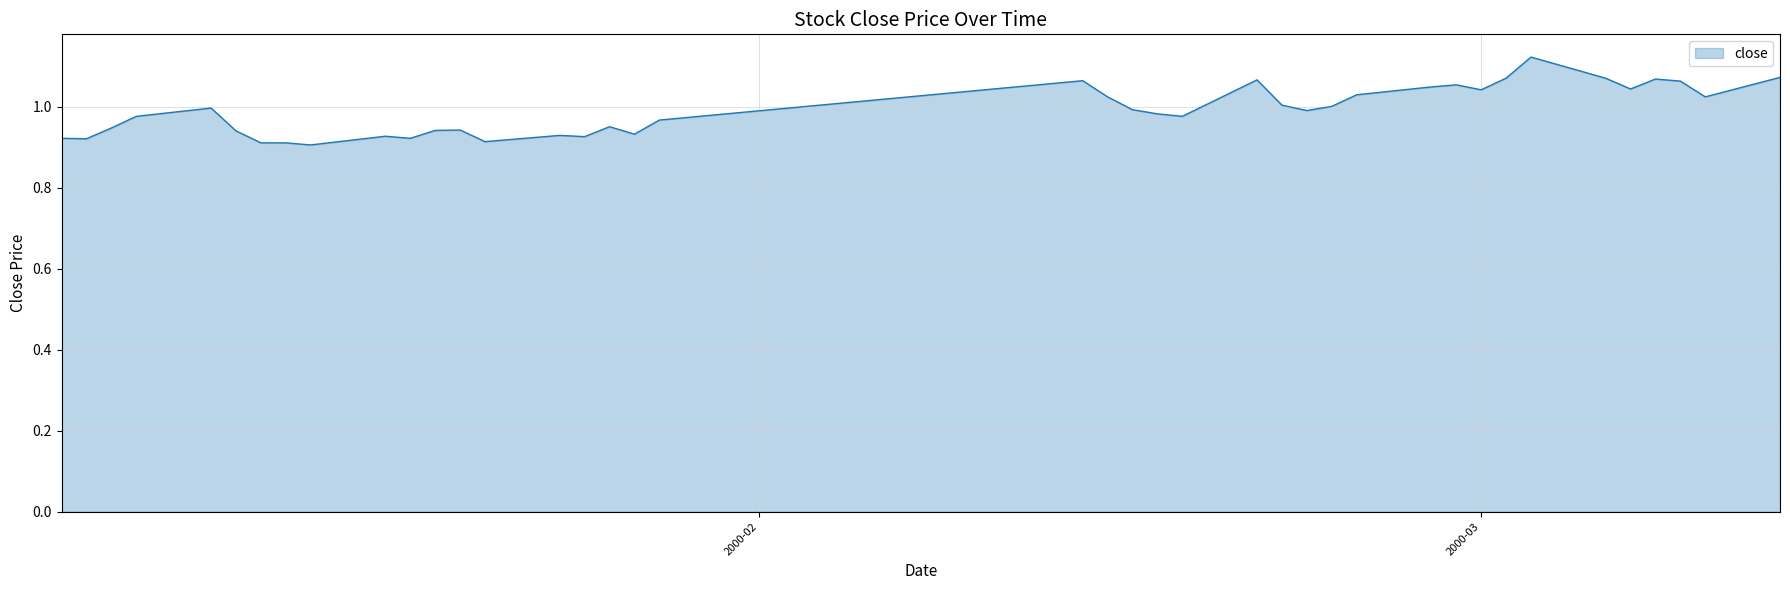

How many interior local valleys (lower than both neighbors) does the data have?

11